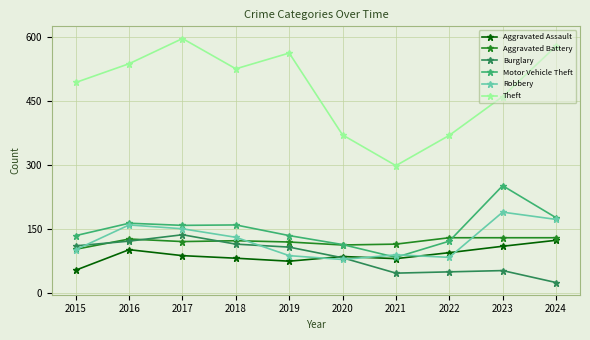

What are all the series names shown in the legend?

Aggravated Assault, Aggravated Battery, Burglary, Motor Vehicle Theft, Robbery, Theft